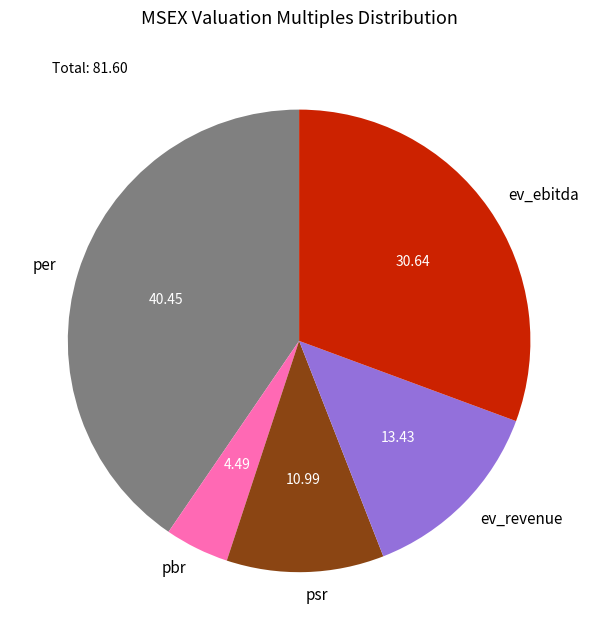

How many segments does this pie chart have?

5